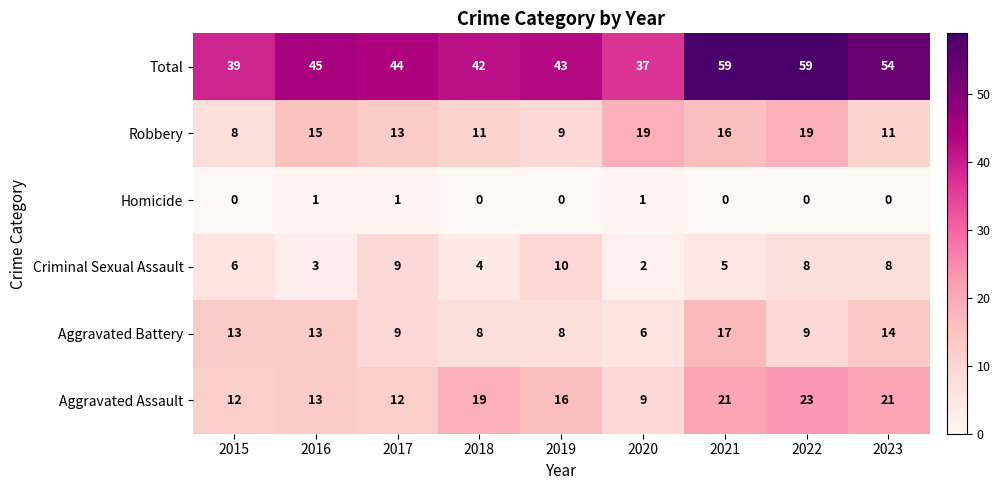

Which category has the lowest value in the Robbery series?

2015